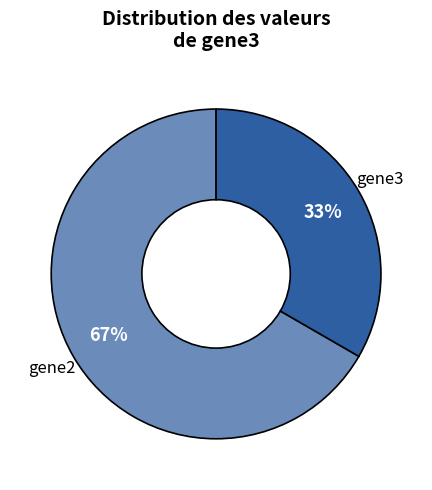

To the nearest percent, what is the average slice percentage?

50%